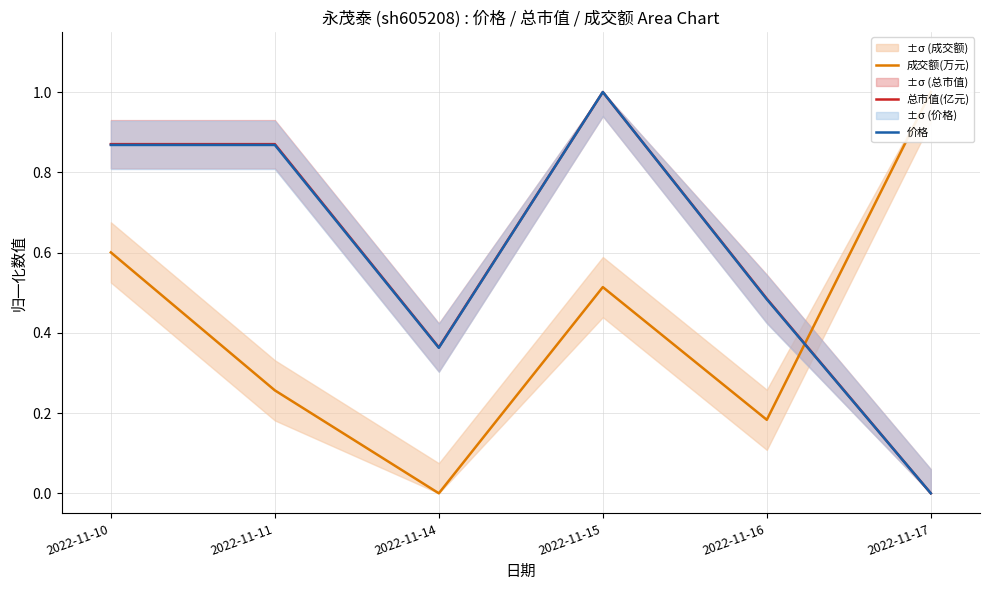

Which series has the largest total across all categories?

总市值(亿元)